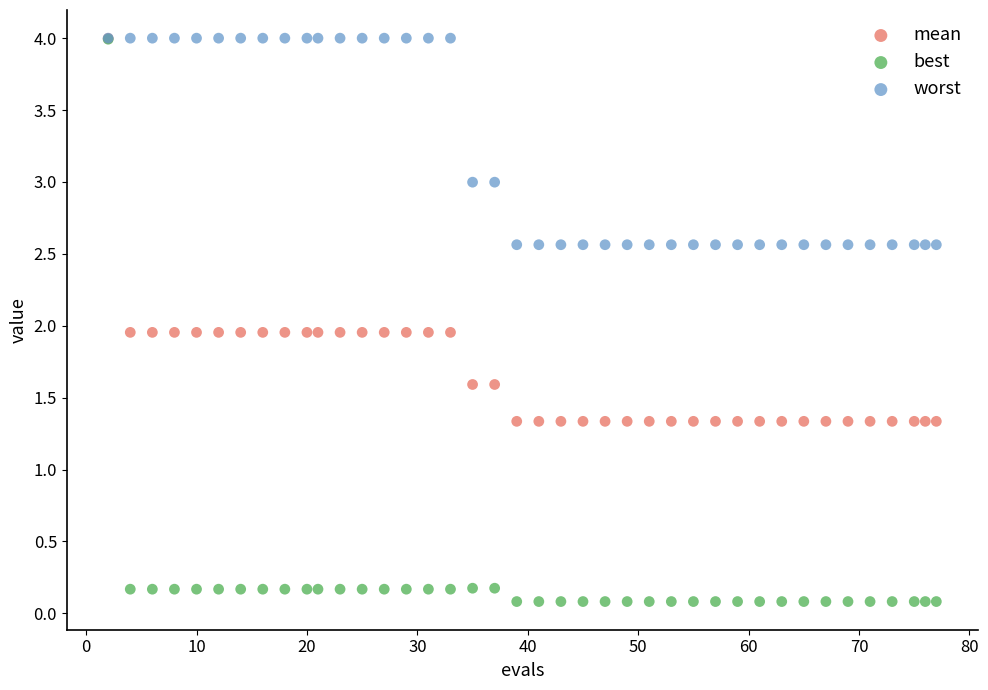

What are all the series names shown in the legend?

mean, best, worst